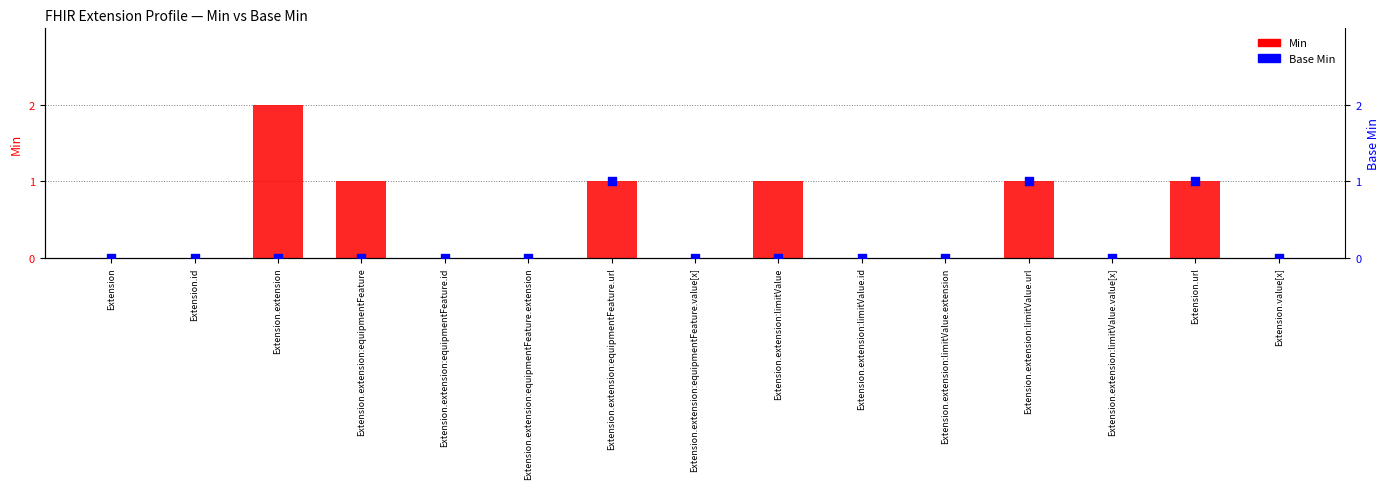

Which series contains the lowest Y value?

Min